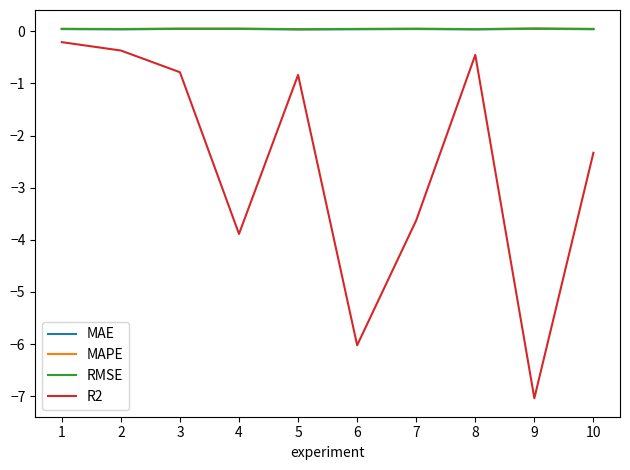

Which series has the widest spread of values?

R2